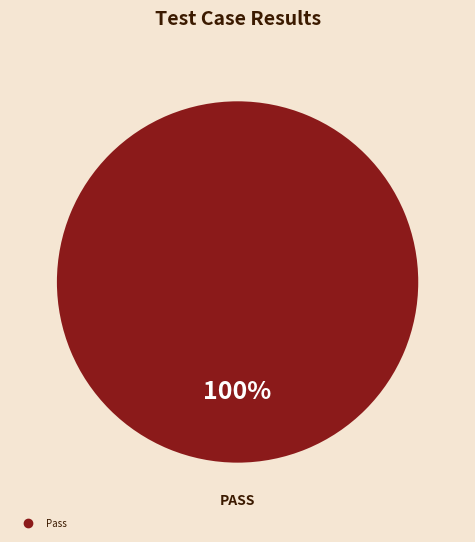

Is there a majority slice in this chart?

Yes